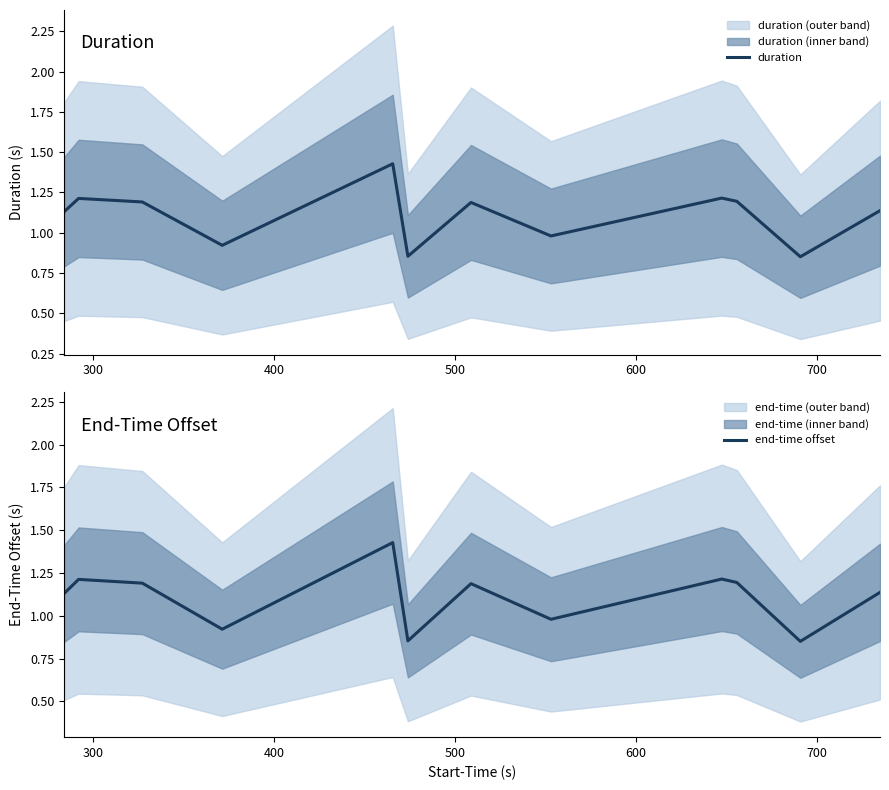

What is the value of the duration point at the 1st from the left?

1.1